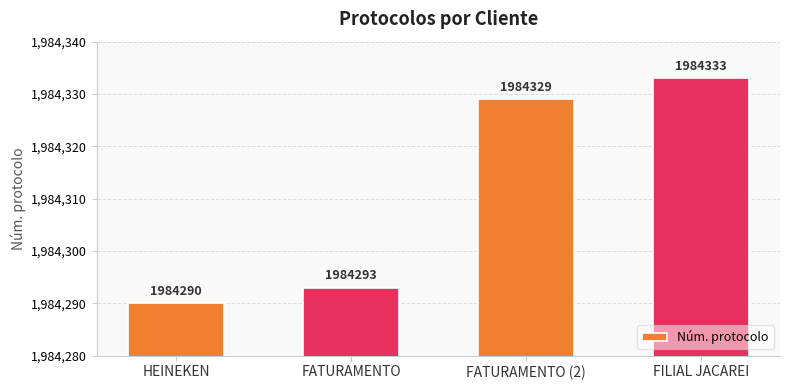

Between FATURAMENTO (2) and FATURAMENTO, which is larger?

FATURAMENTO (2)